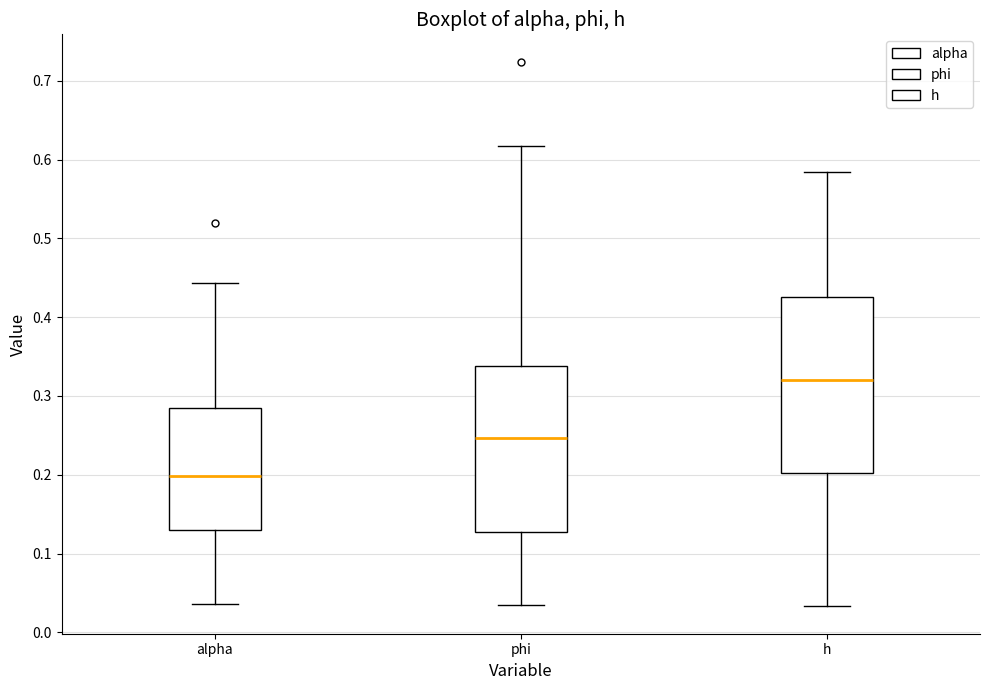

Reading left to right, read every box against the y-axis: the position of its median line, the range the box covers, and the ends of its whiskers. The values are not printed on the chart, so give them approximately, as read against the axis.

alpha: median 0.20, box 0.13 to 0.29, whiskers 0.04 to 0.44
phi: median 0.25, box 0.13 to 0.34, whiskers 0.03 to 0.62
h: median 0.32, box 0.20 to 0.43, whiskers 0.03 to 0.58